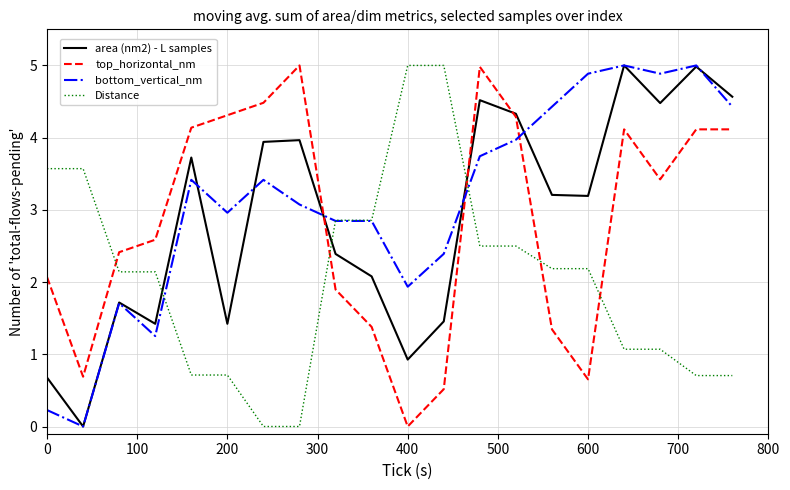

How many intersections are there between bottom_vertical_nm and top_horizontal_nm?

3